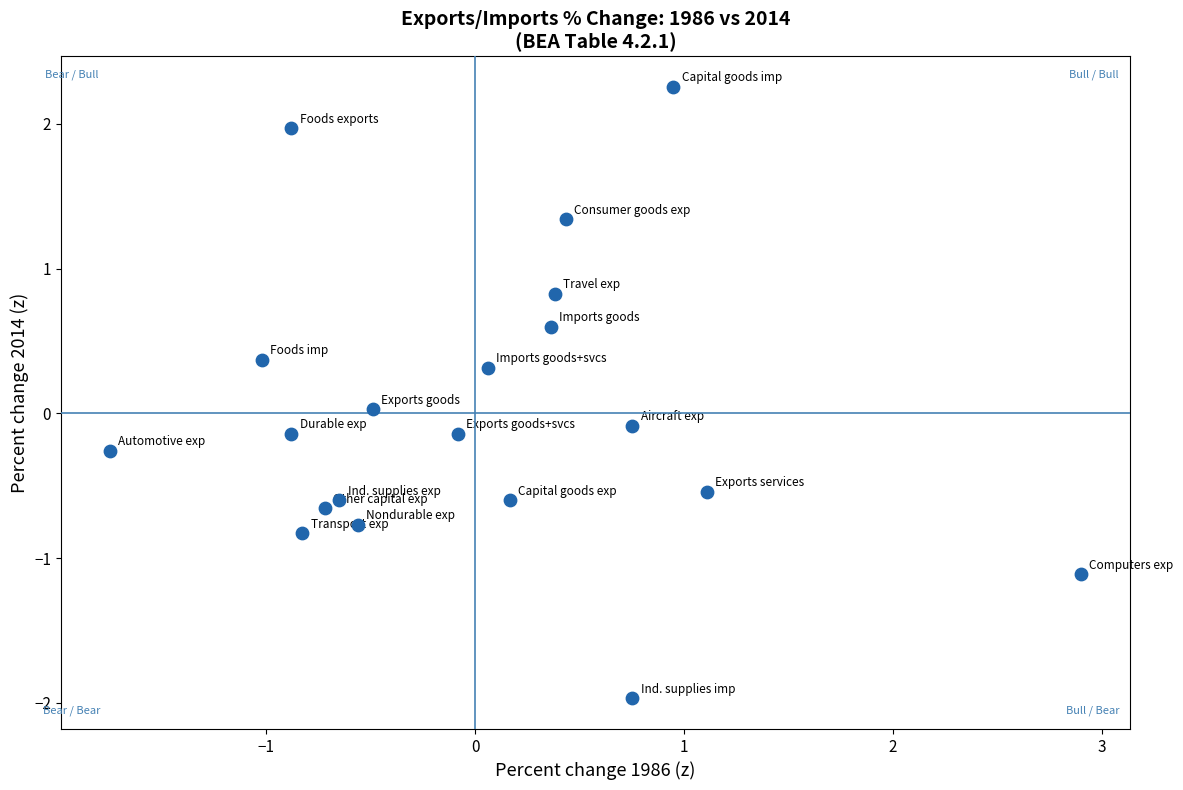

What is the range of Y values (max minus min)?

4.2